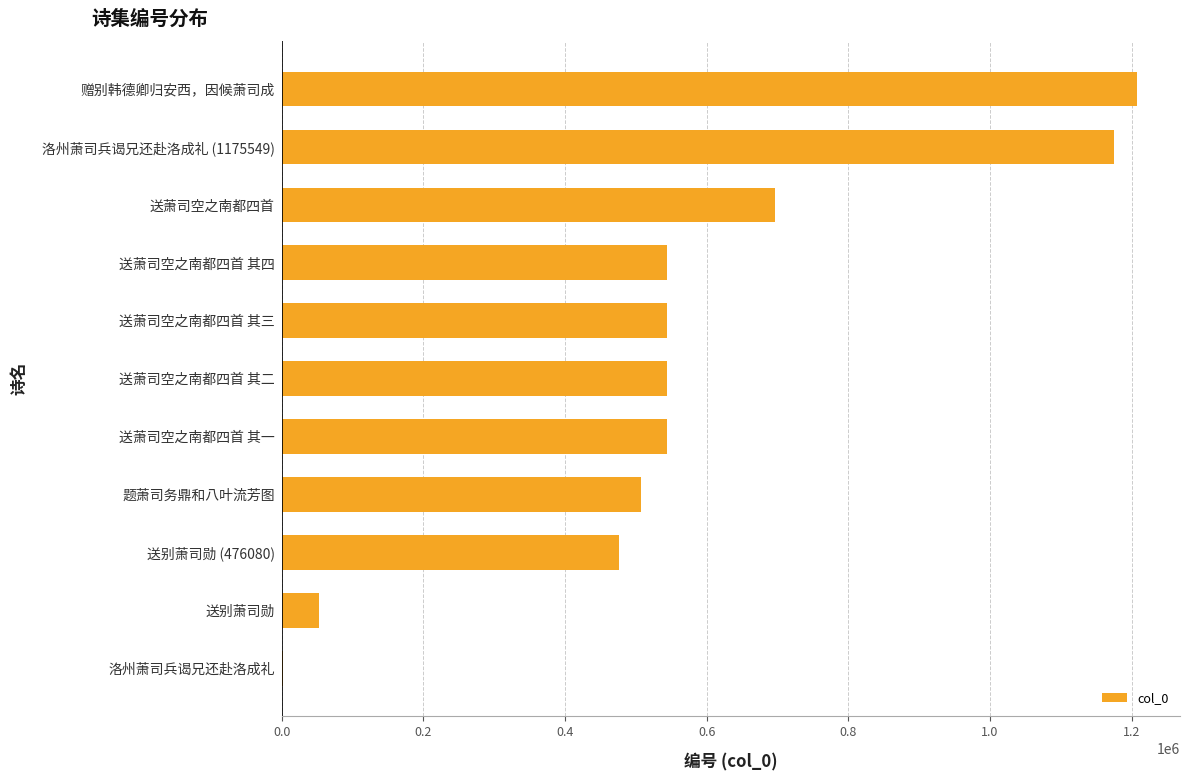

What is the change in value from 送别萧司勋 (476080) to 送萧司空之南都四首 其一?

+67747